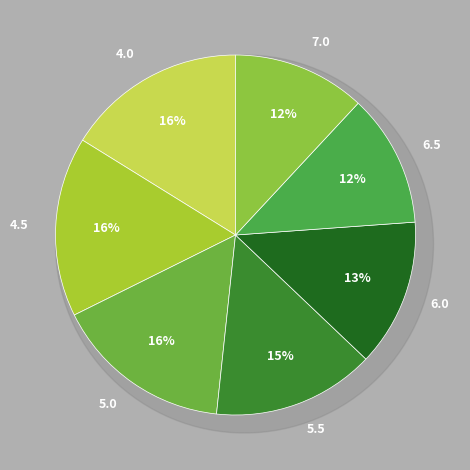

Which slice is the smallest?

6.5